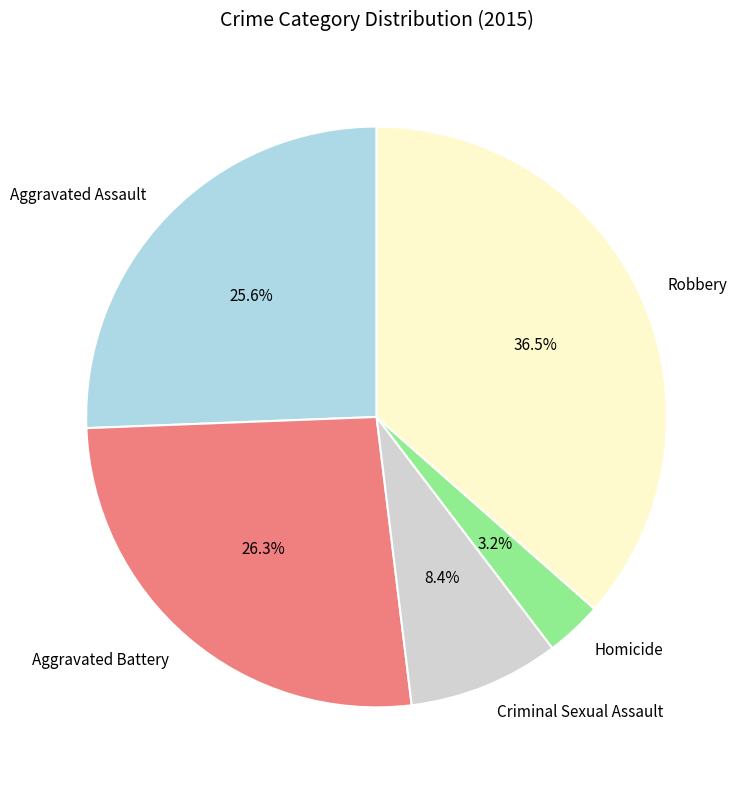

Does Criminal Sexual Assault account for over 50% of the chart?

No